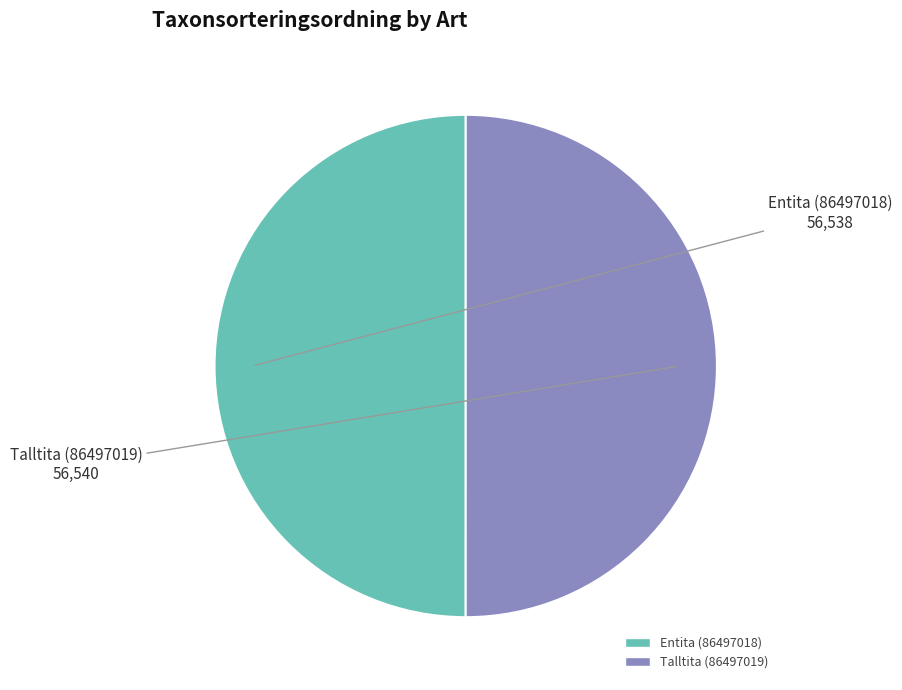

True or false: Talltita (86497019) accounts for 50% of the total.

True